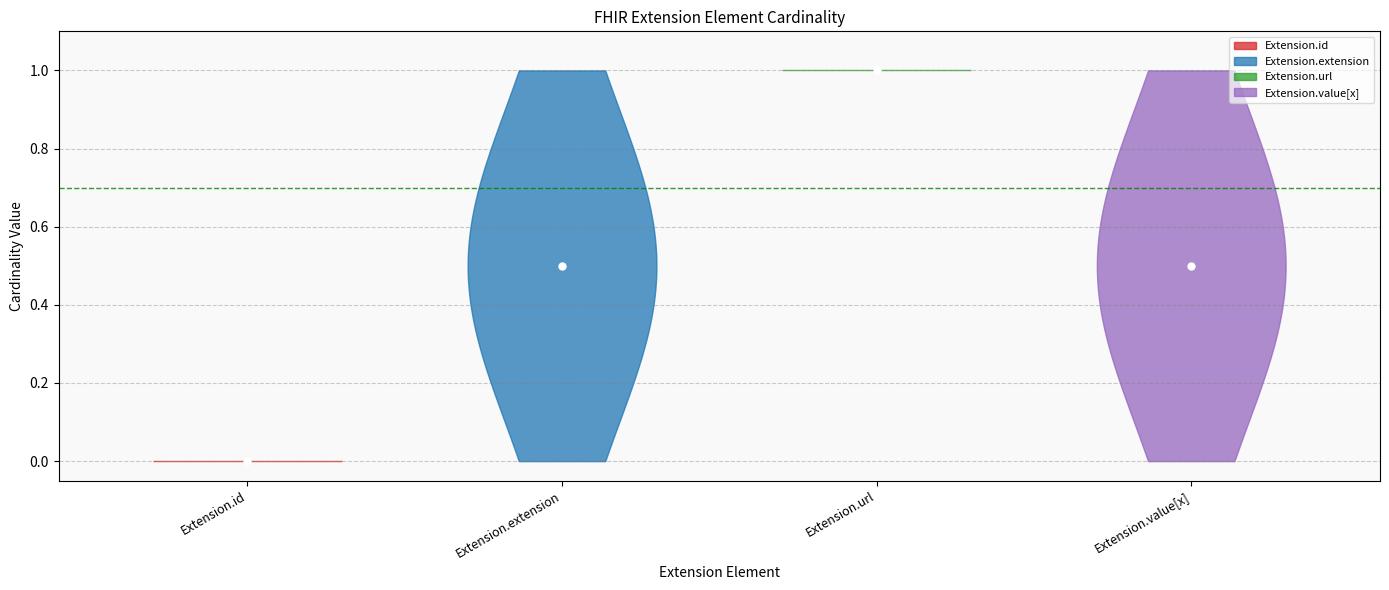

True or false: min_values has more than 0 interior local peaks.

True